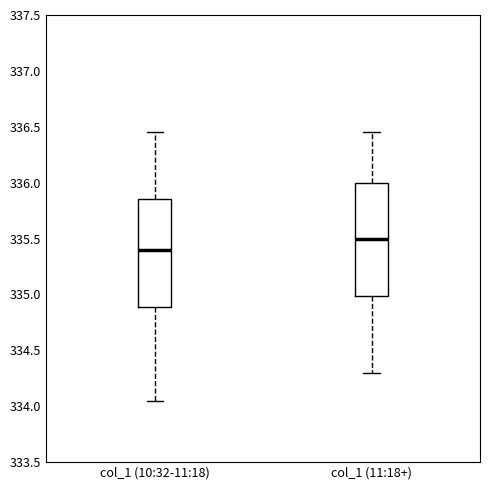

Where is the upper edge of the box for col_1 (11:18+) on the y-axis? The values are not printed on the chart, so give them approximately, as read against the axis.

336.00